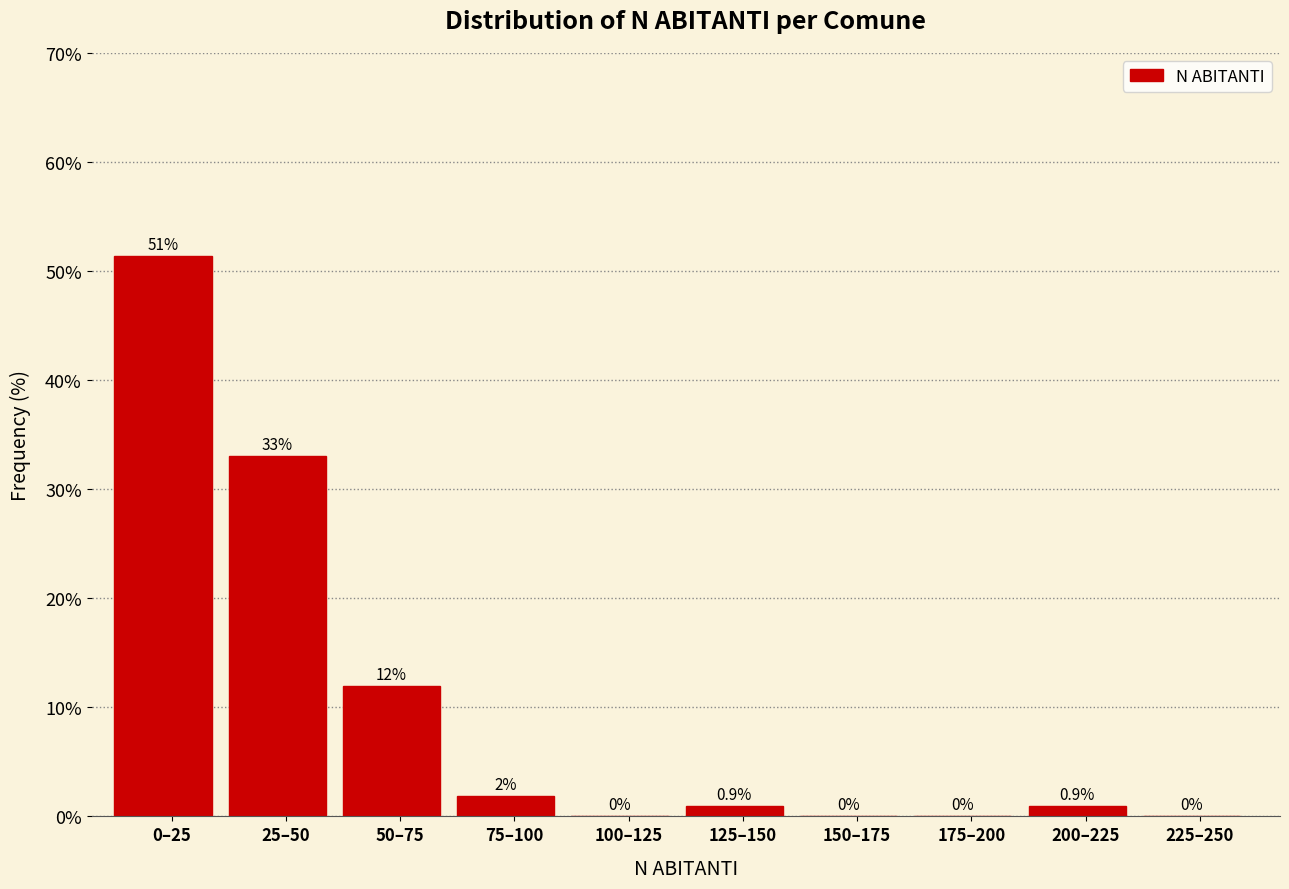

What is the maximum value shown in the chart?

51.4